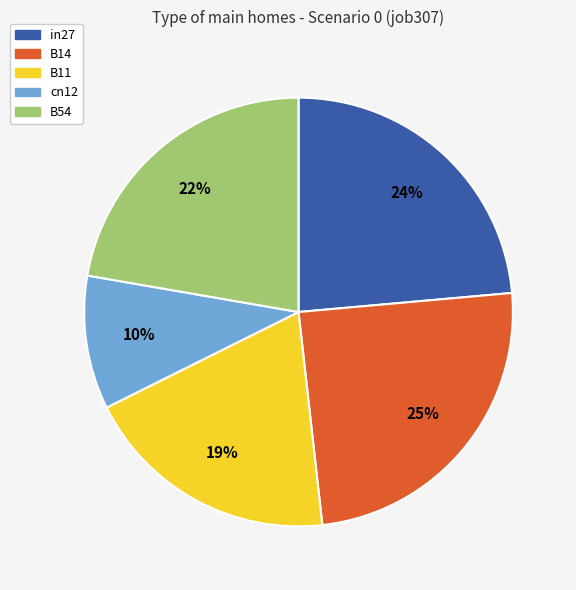

What percentage is the B11 slice, to the nearest percent?

19%